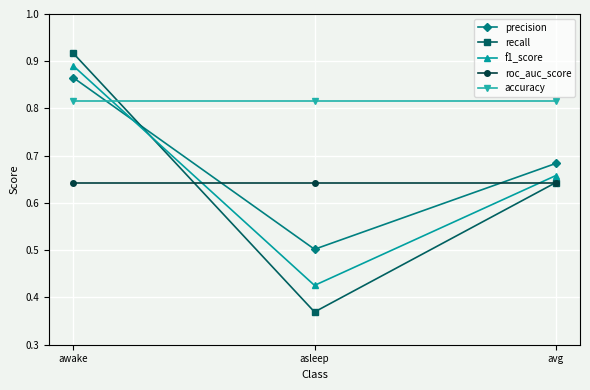

Which series has the largest total across all categories?

accuracy